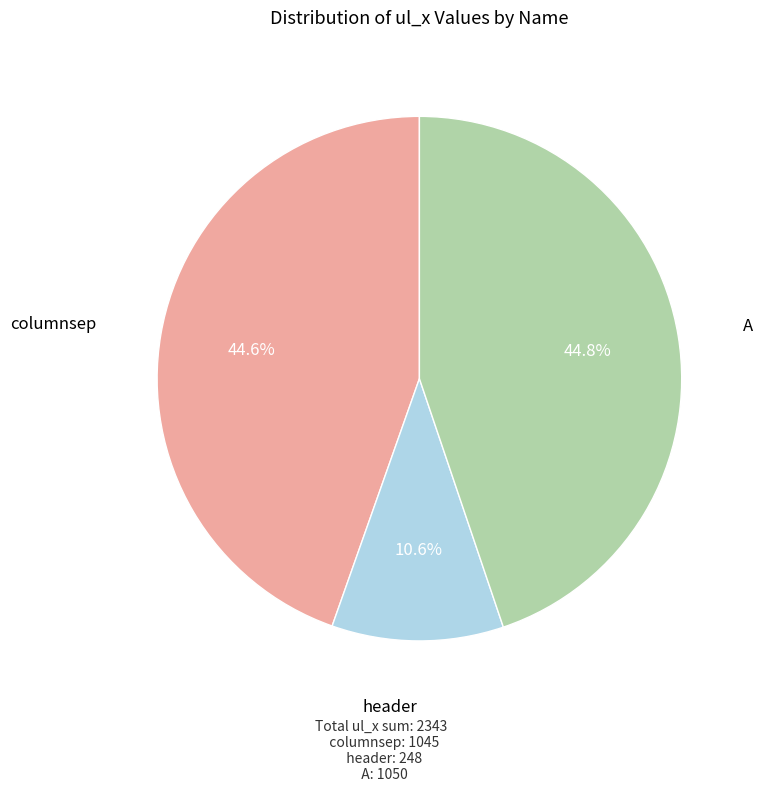

Is there any slice that represents more than half of the pie?

No